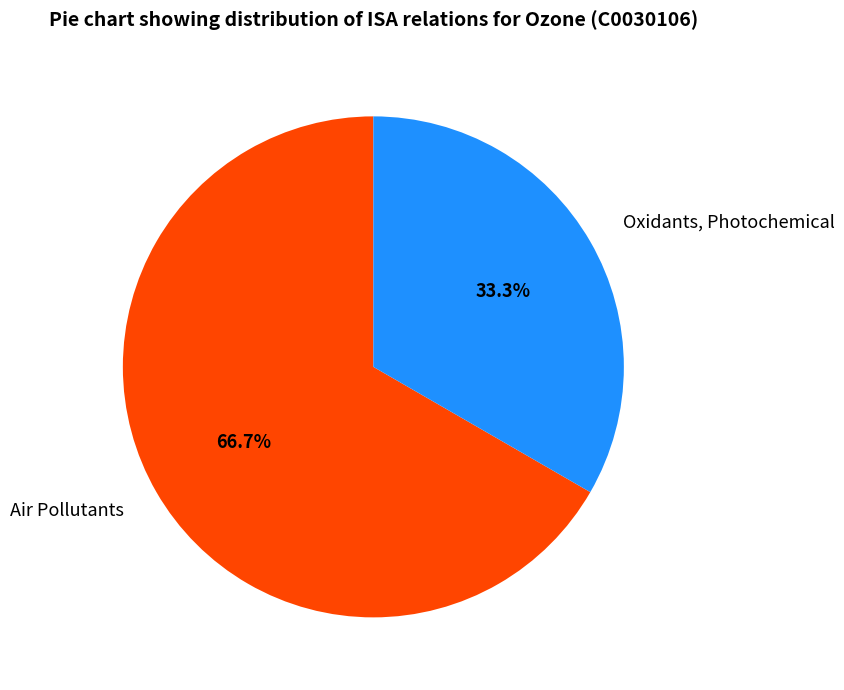

Which slice is the largest?

Air Pollutants